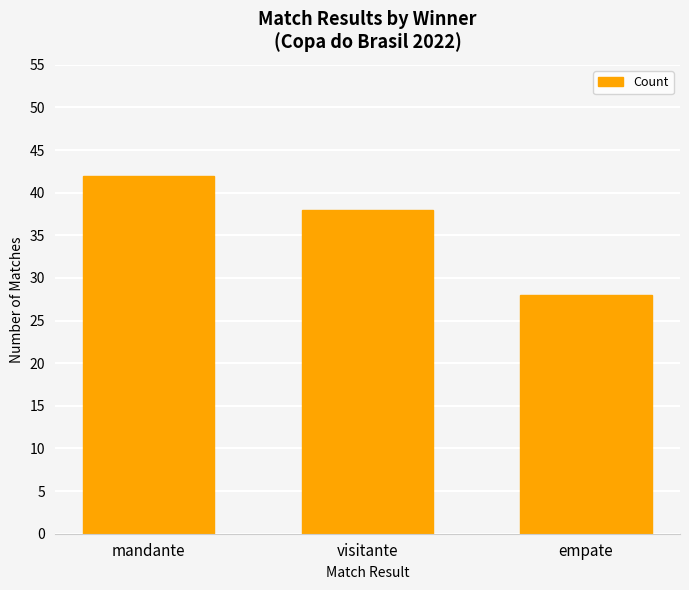

Is it true that the value at empate is 50?

False